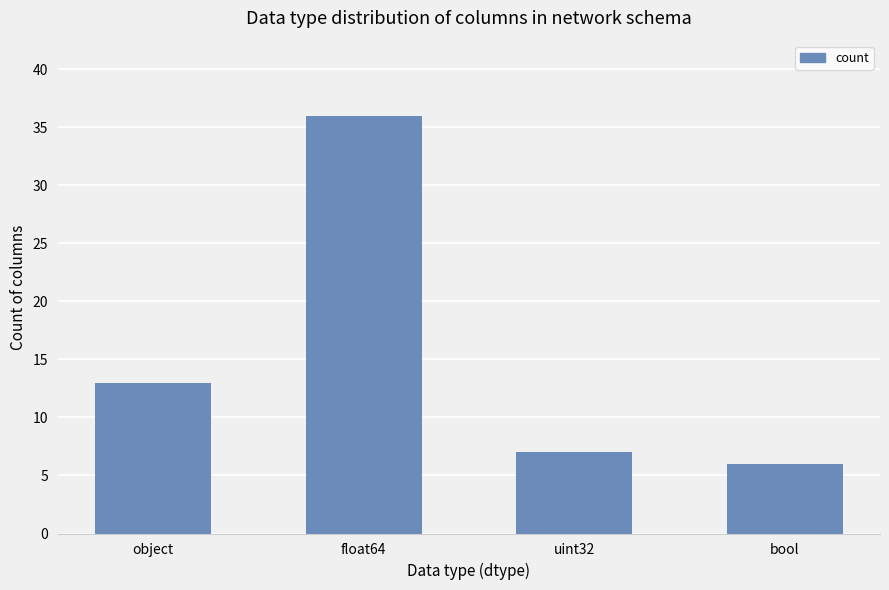

List the labels in order of value, smallest first.

bool, uint32, object, float64